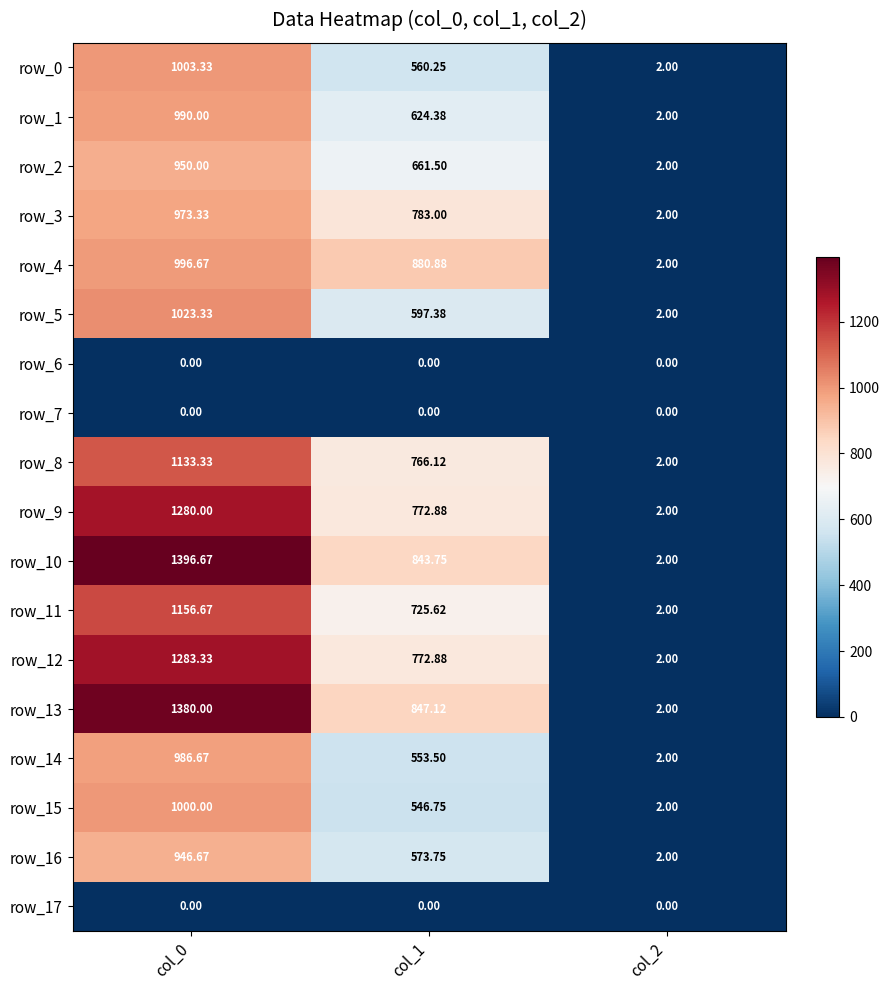

At how many categories does at least one series exceed 1?

3